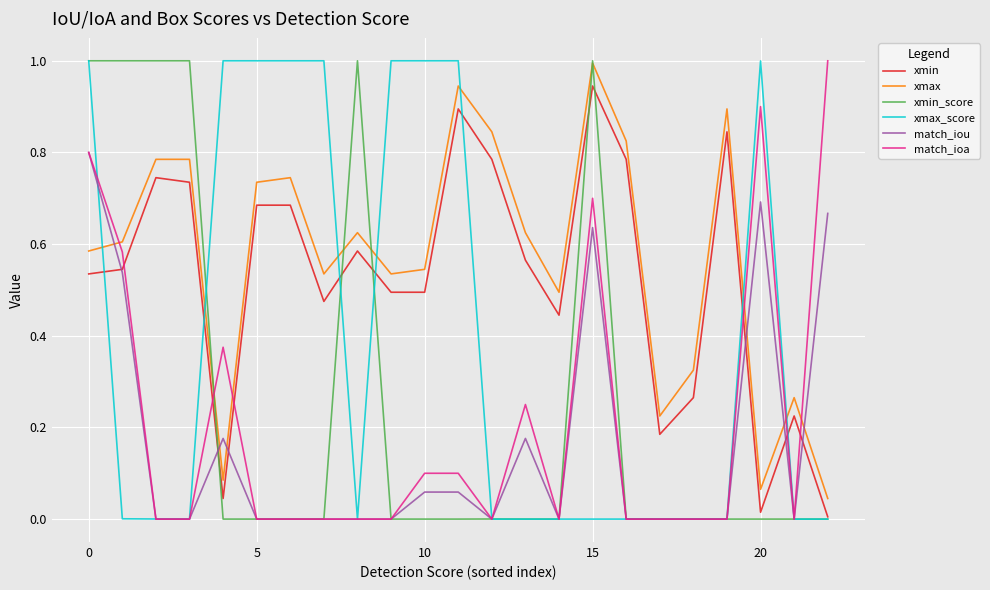

Count the number of data series in this chart.

6